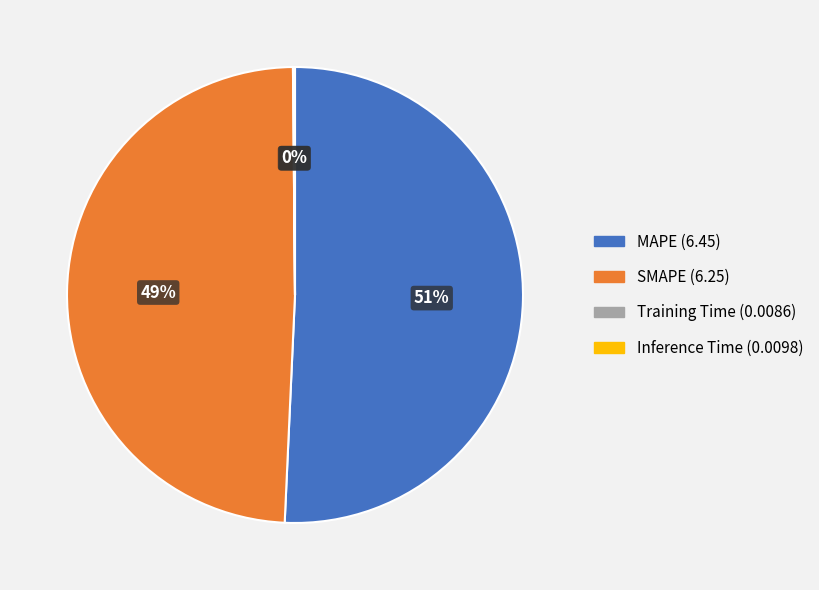

Which category has the biggest portion of the pie?

MAPE